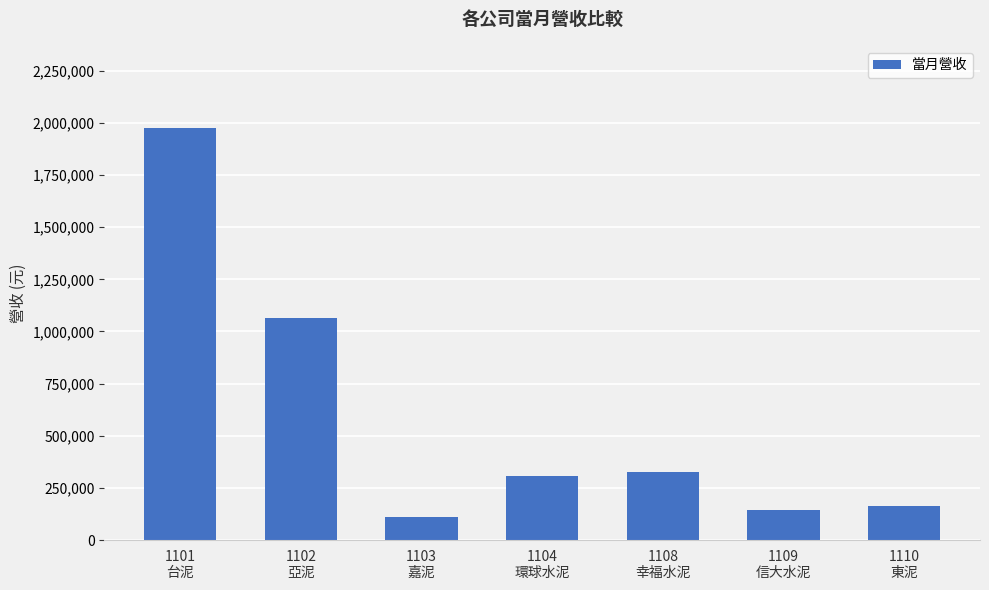

Does the chart contain stacked bars?

No